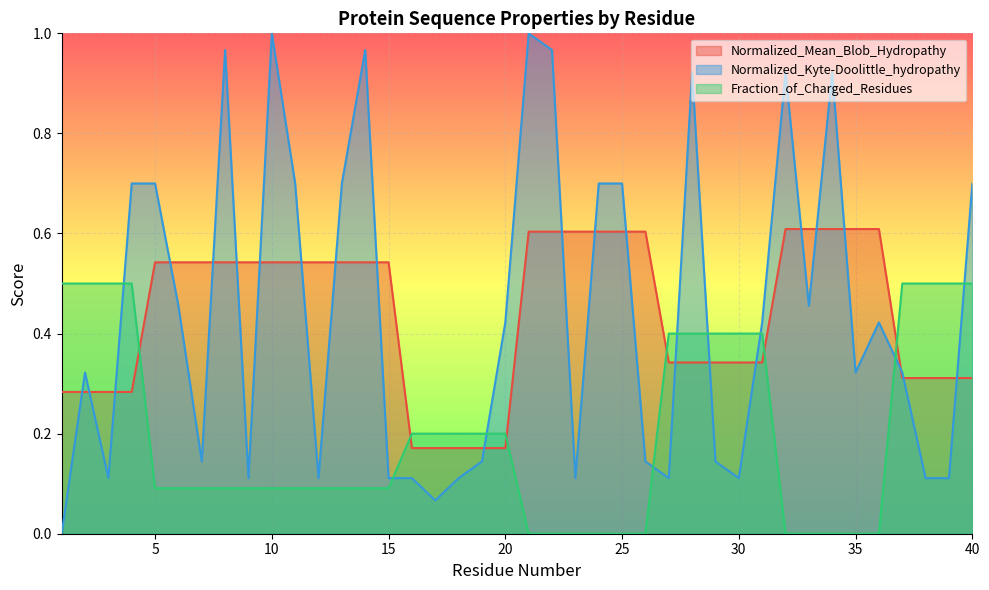

The value of Normalized_Mean_Blob_Hydropathy at 23 is 0.6. True or false?

True